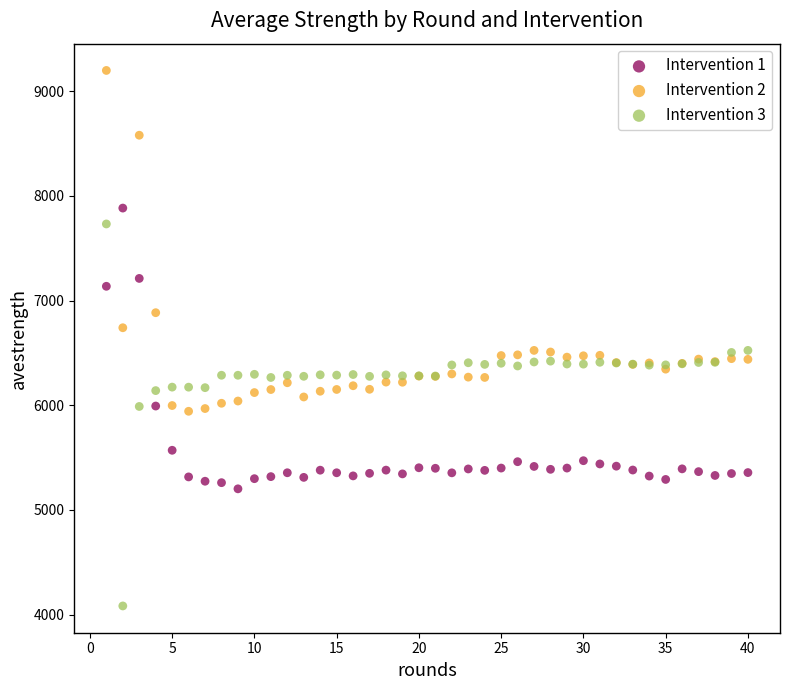

Which series reaches the minimum Y coordinate?

Intervention 3